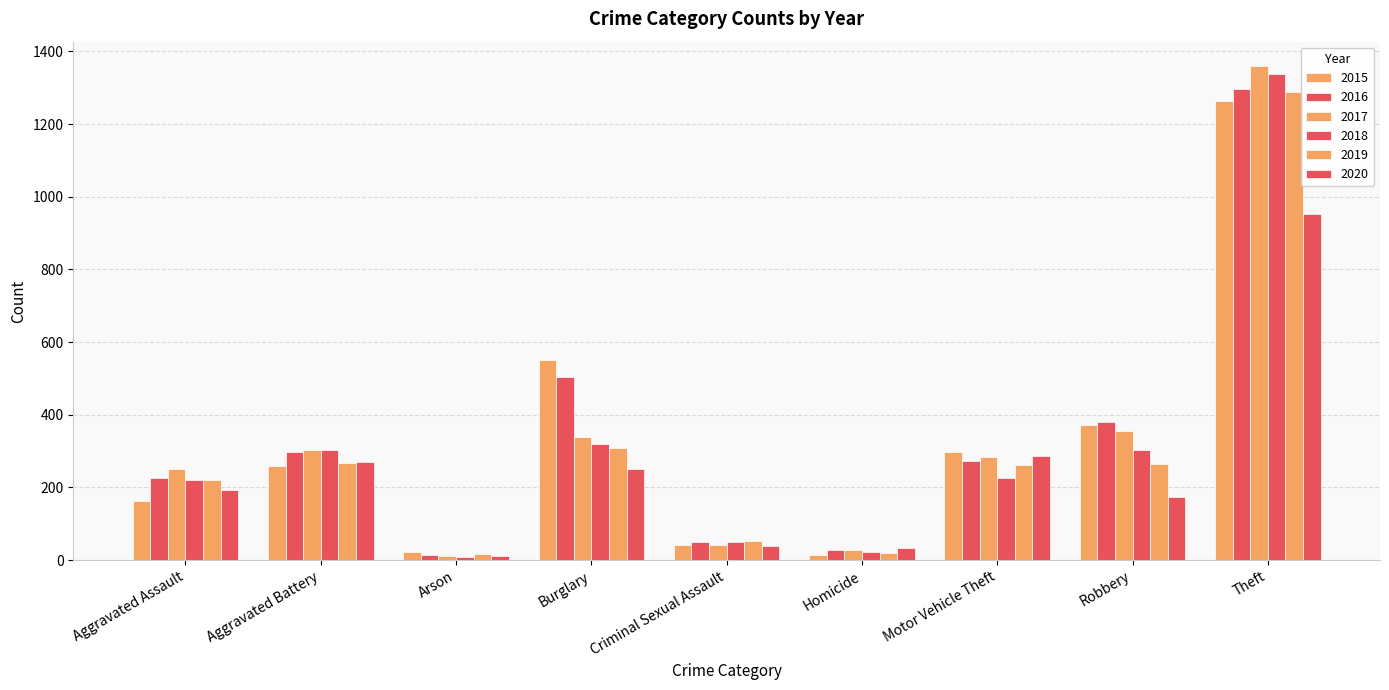

What is the sum of all 2019 values?

2701